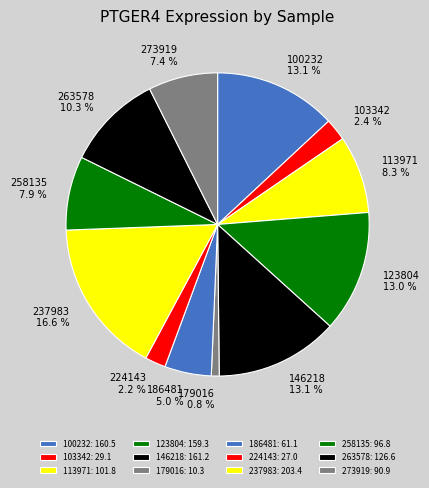

How many slices are in this pie chart?

12